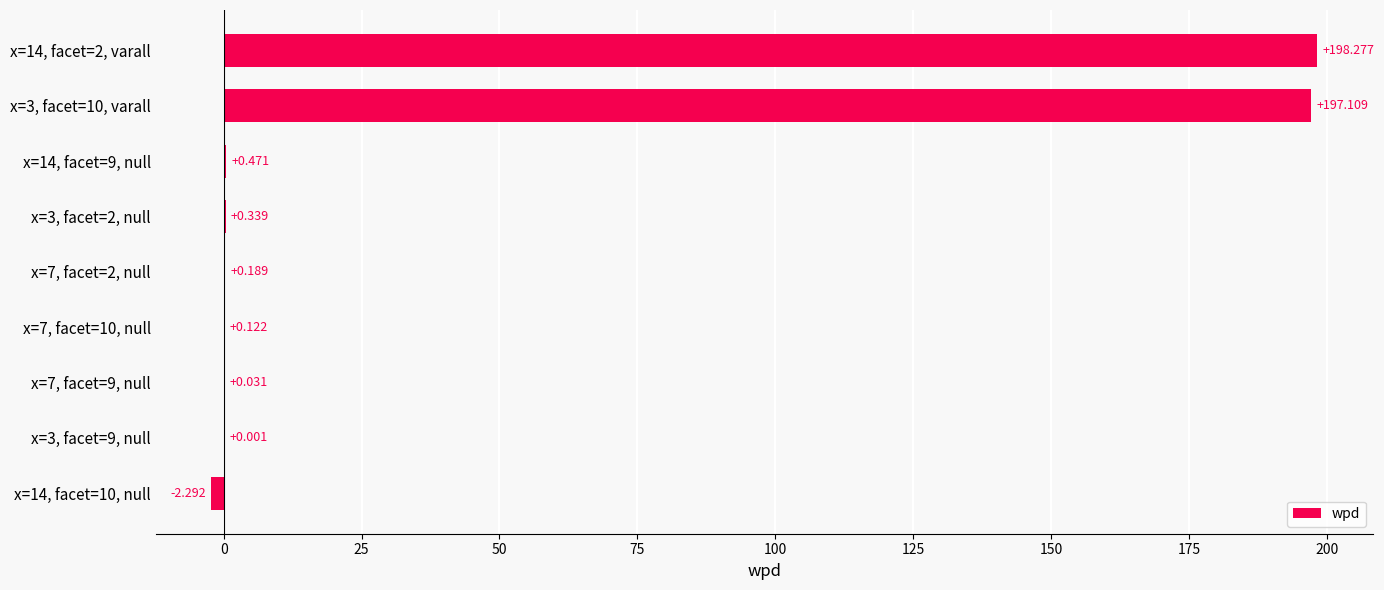

What is the average value?

43.8